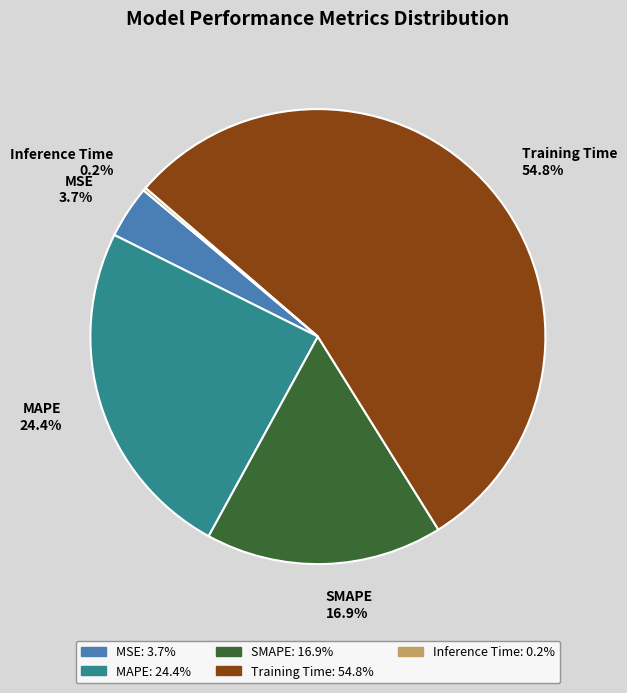

What is the largest slice in the pie chart?

Training Time